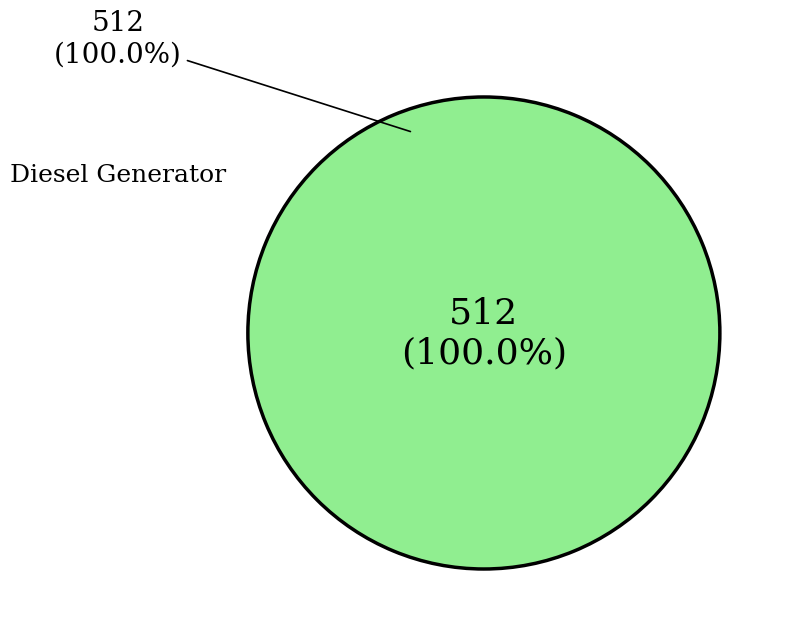

What is the total percentage of Owned PV and Diesel Generator?

100.0%